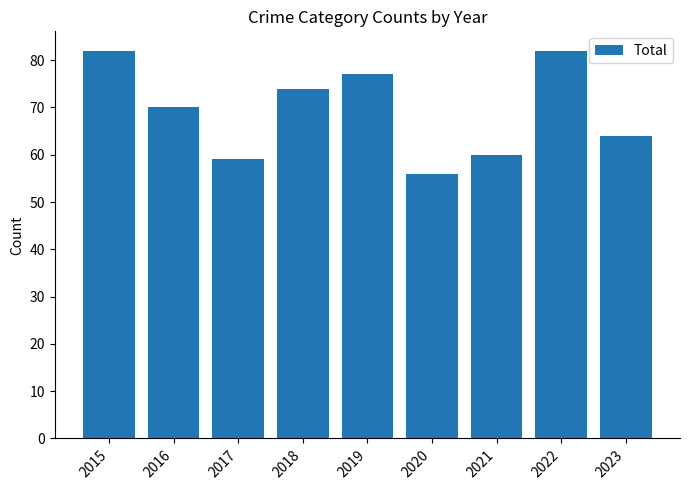

True or false: the data shows 31 at 2021.

False